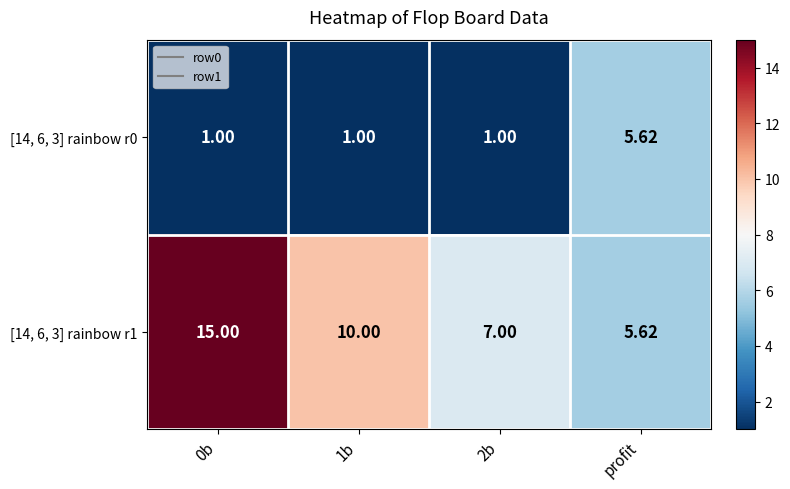

Is the value of [14, 6, 3] rainbow r1 at 0b greater than the value of [14, 6, 3] rainbow r0 at 1b?

Yes